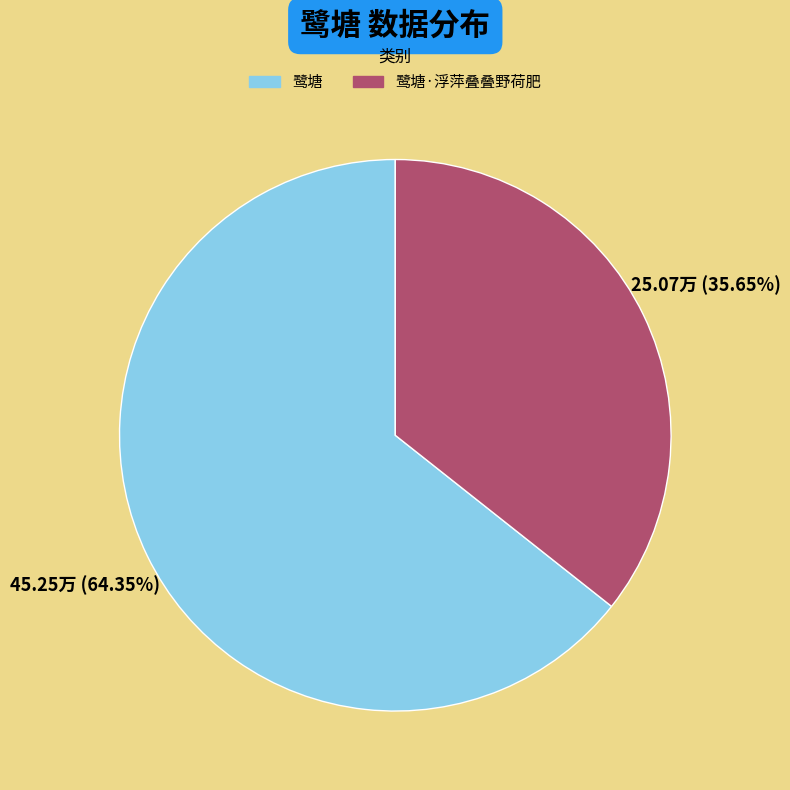

How many slices are in this pie chart?

2